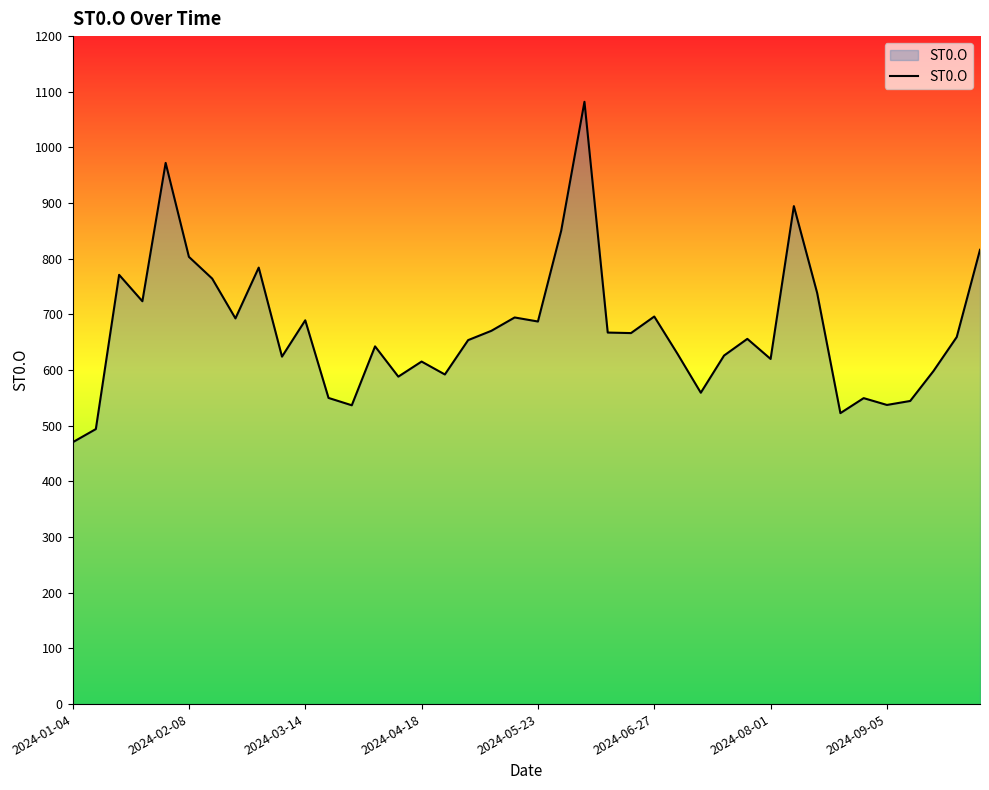

What is the greatest value displayed?

1082.0